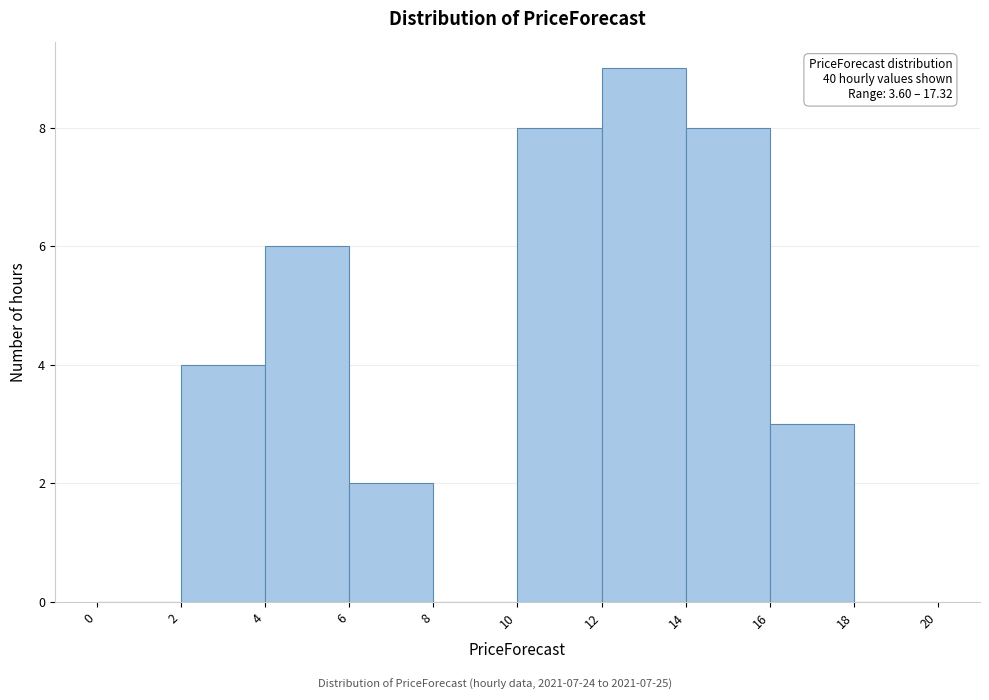

Which range on the x-axis has the tallest bar?

12 to 14